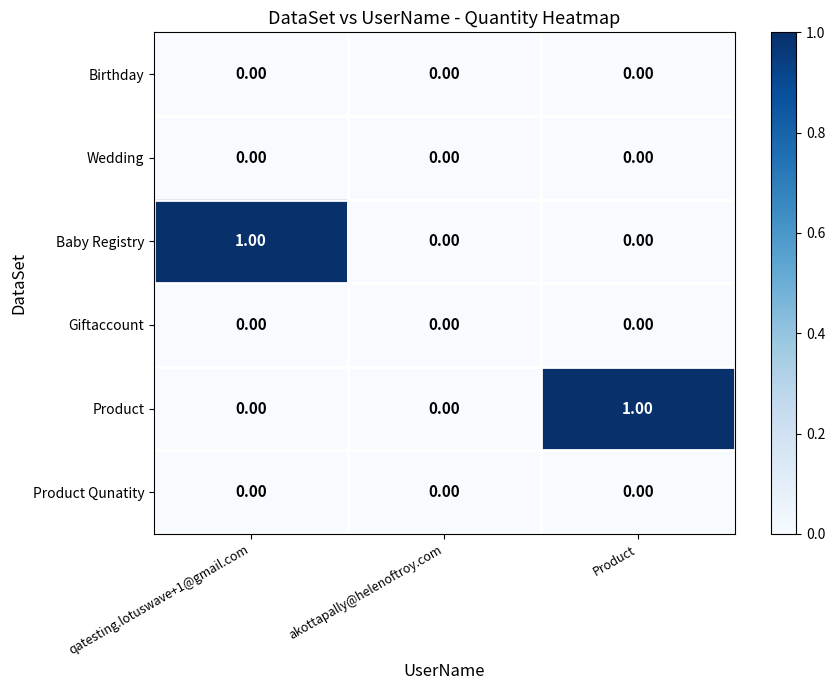

Between qatesting.lotuswave+1@gmail.com and akottapally@helenoftroy.com, which series saw the biggest shift?

Baby Registry